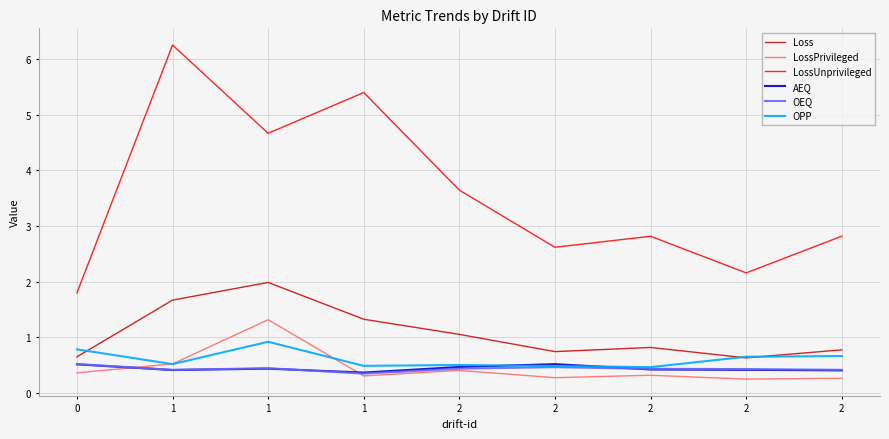

At which label is OEQ closest to 0?

1